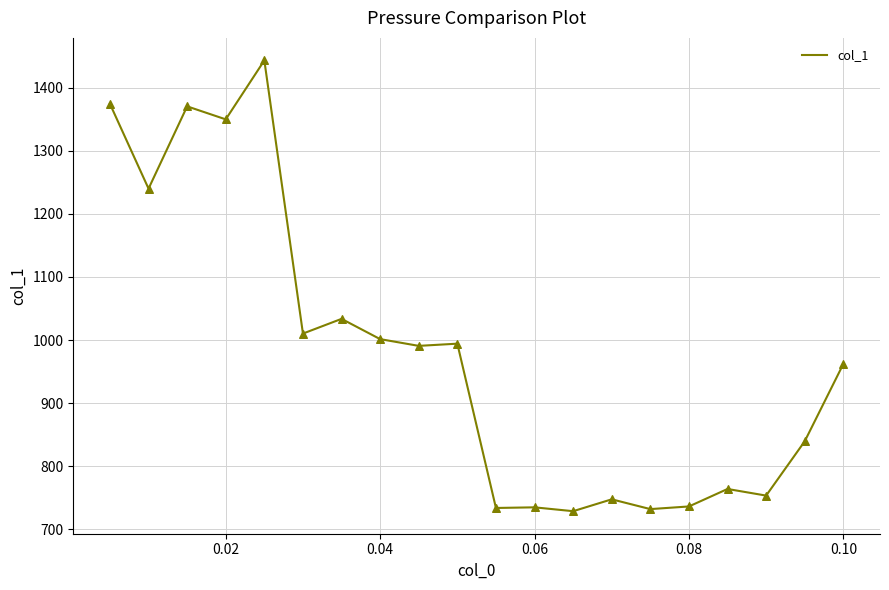

What is the minimum value shown in the chart?

728.7